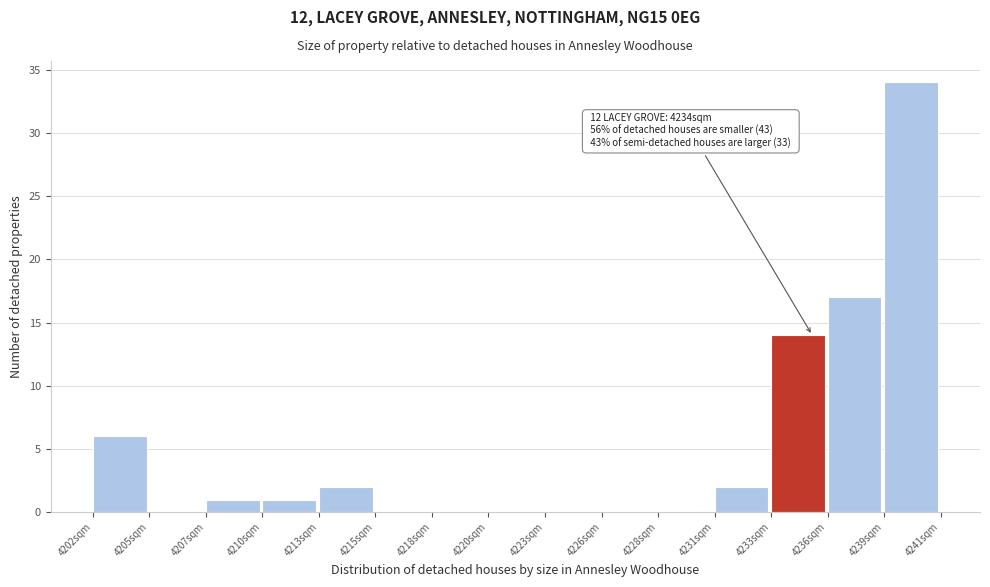

Reading left to right, extract all data points from this chart.

4202sqm=6	4205sqm=0	4207sqm=1	4210sqm=1	4213sqm=2	4215sqm=0	4218sqm=0	4220sqm=0	4223sqm=0	4226sqm=0	4228sqm=0	4231sqm=2	4233sqm=14	4236sqm=17	4239sqm=34